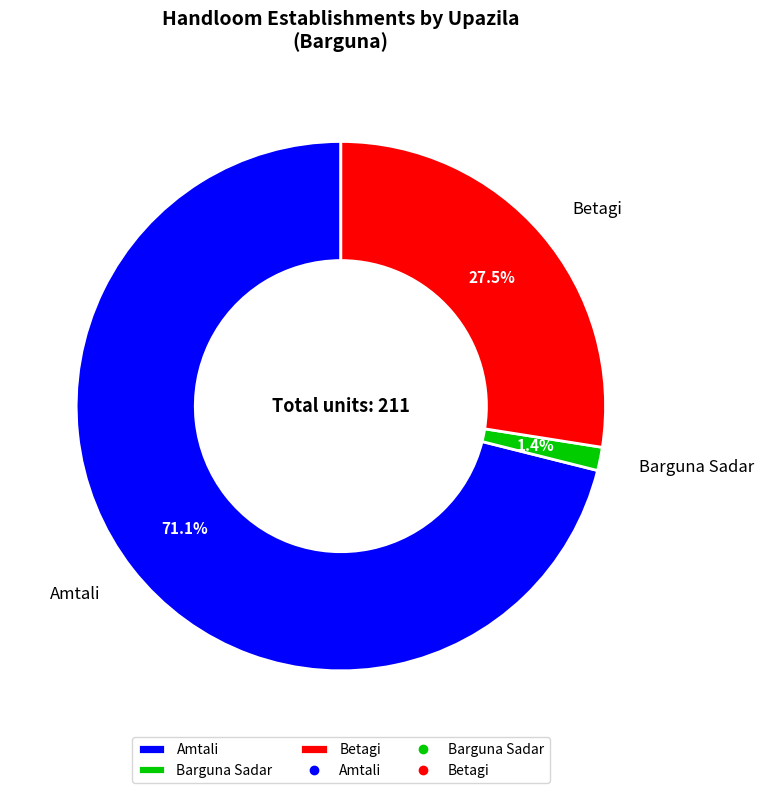

Approximately how many times larger is the value at Amtali compared to Betagi?

2.6